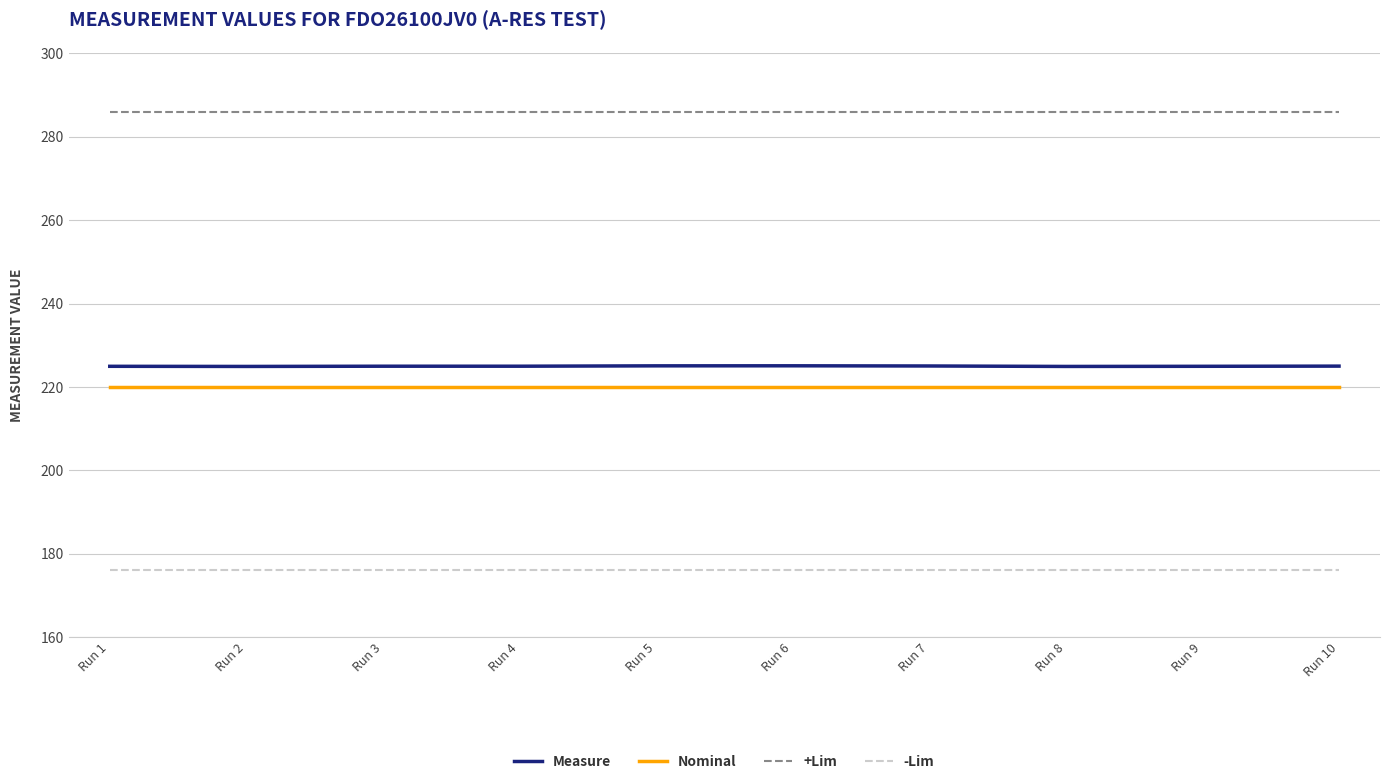

Is it true that Nominal equals 220.0 at Run 2?

True